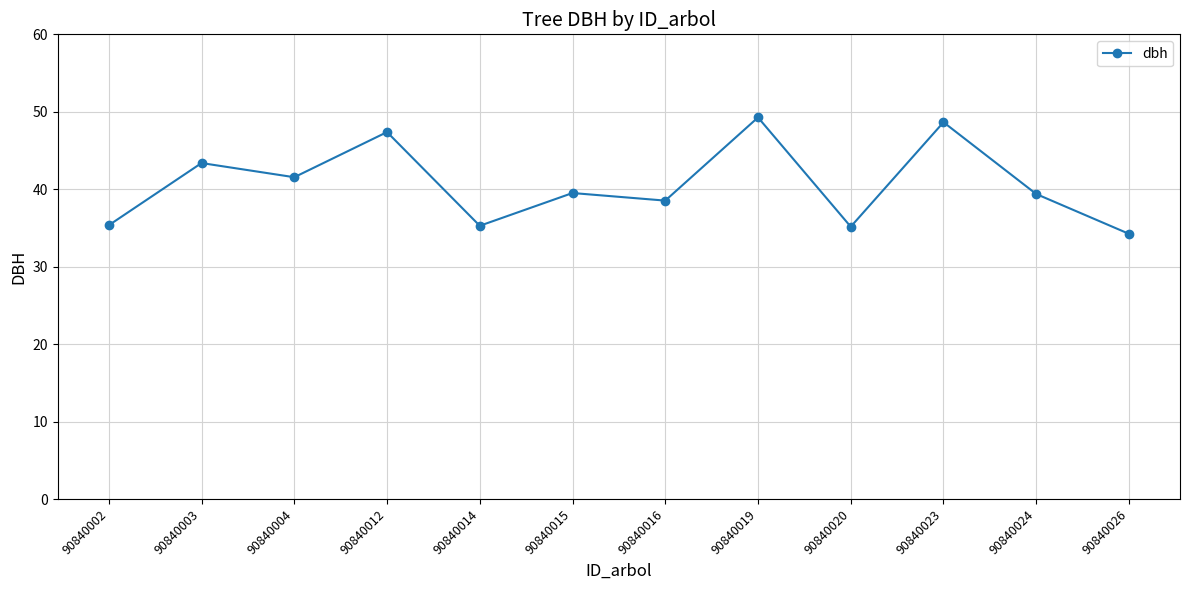

Where is the first local maximum?

90840003